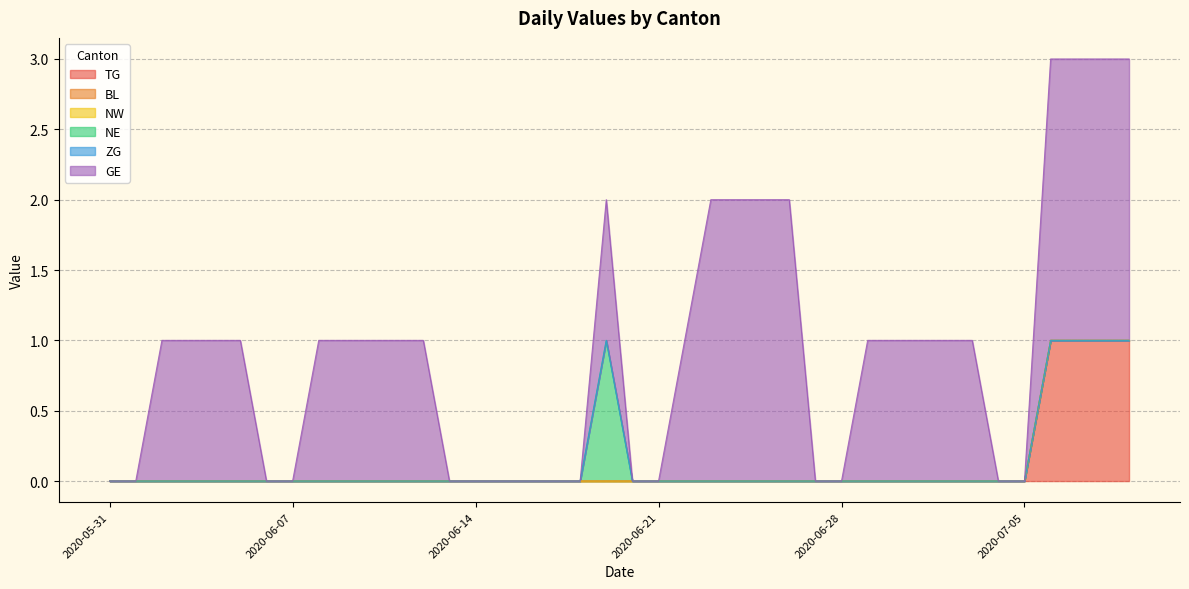

True or false: GE and NE intersect in this chart.

False